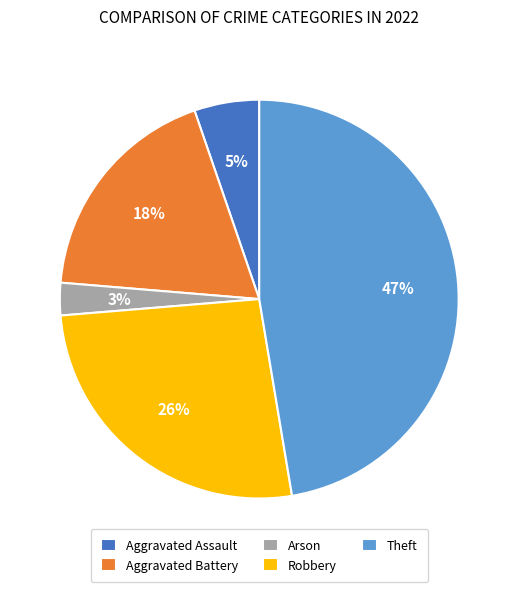

Is it true that Arson is 3% of the pie?

True